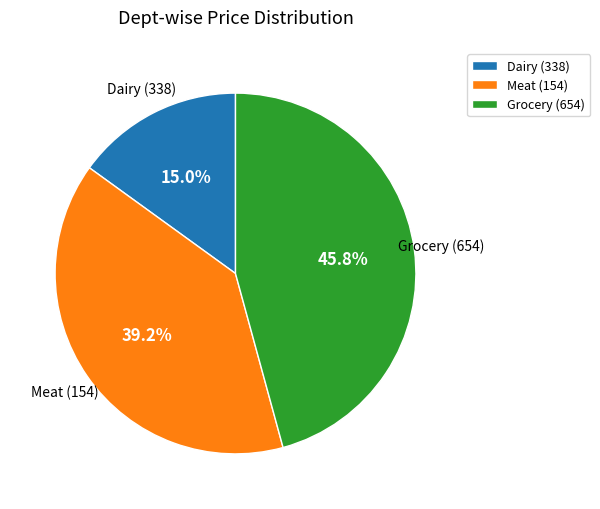

Does Grocery (654) account for over 50% of the chart?

No